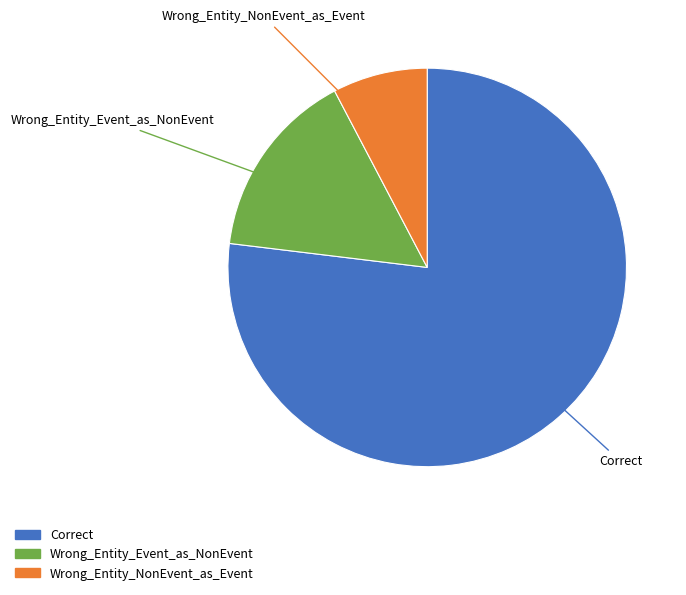

The Wrong_Entity_NonEvent_as_Event slice represents 1% of the pie. True or false?

False